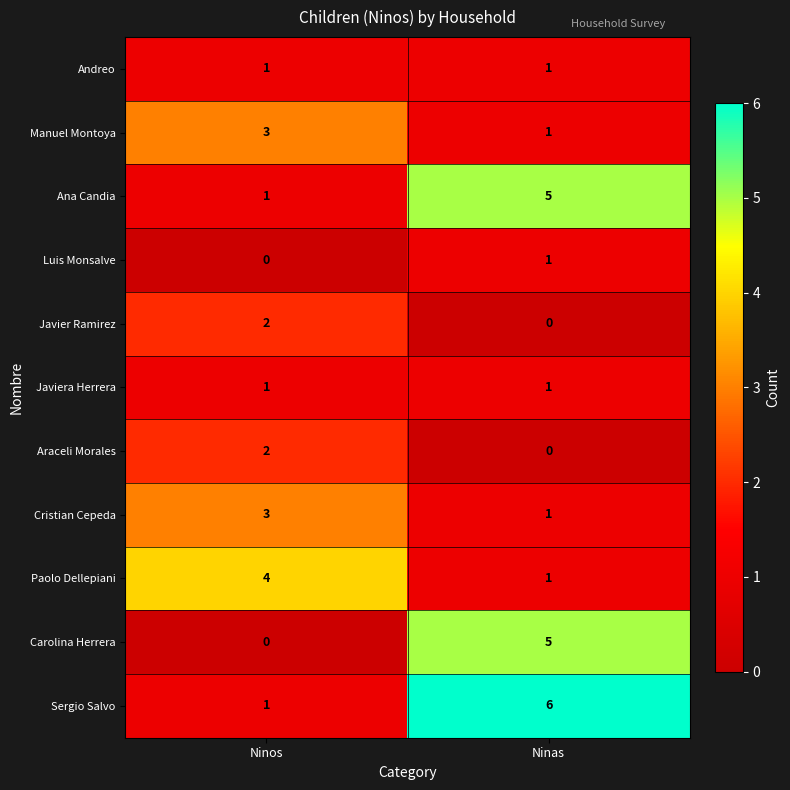

What is the difference between the highest and lowest values at Ninas?

6